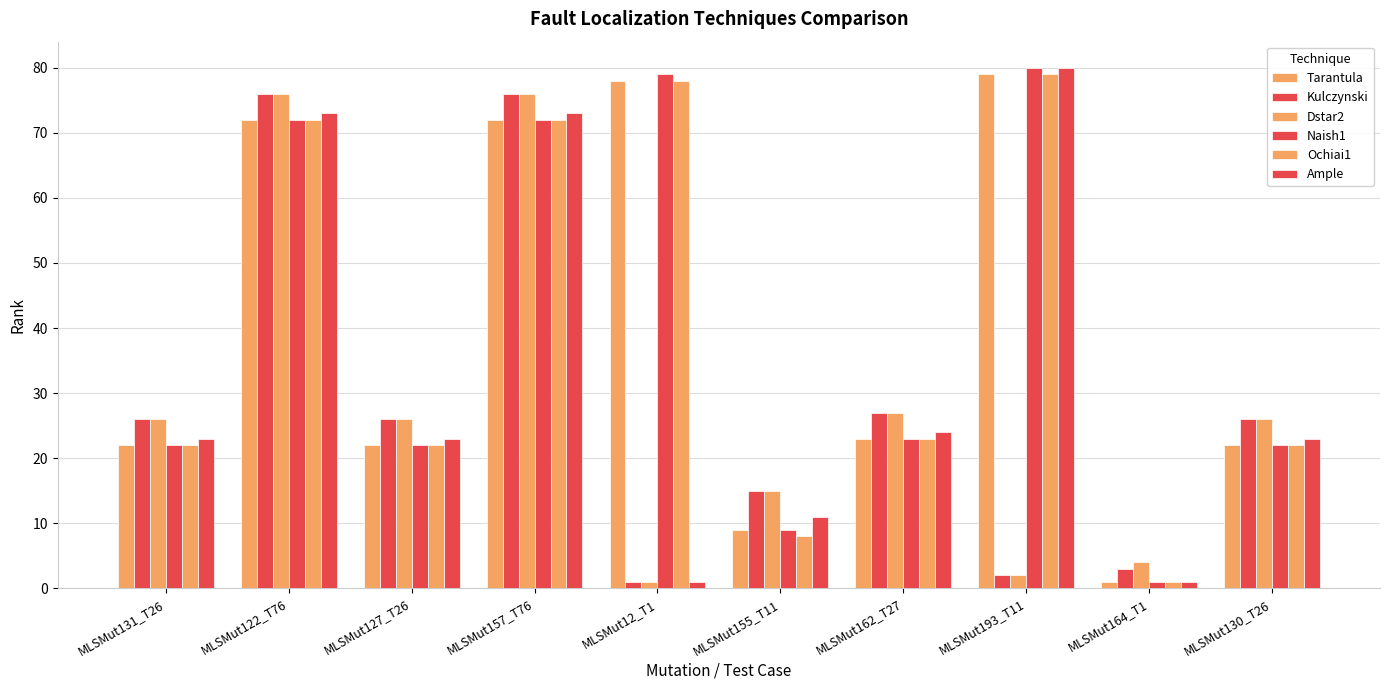

What is the total value across all series at MLSMut131_T26?

141